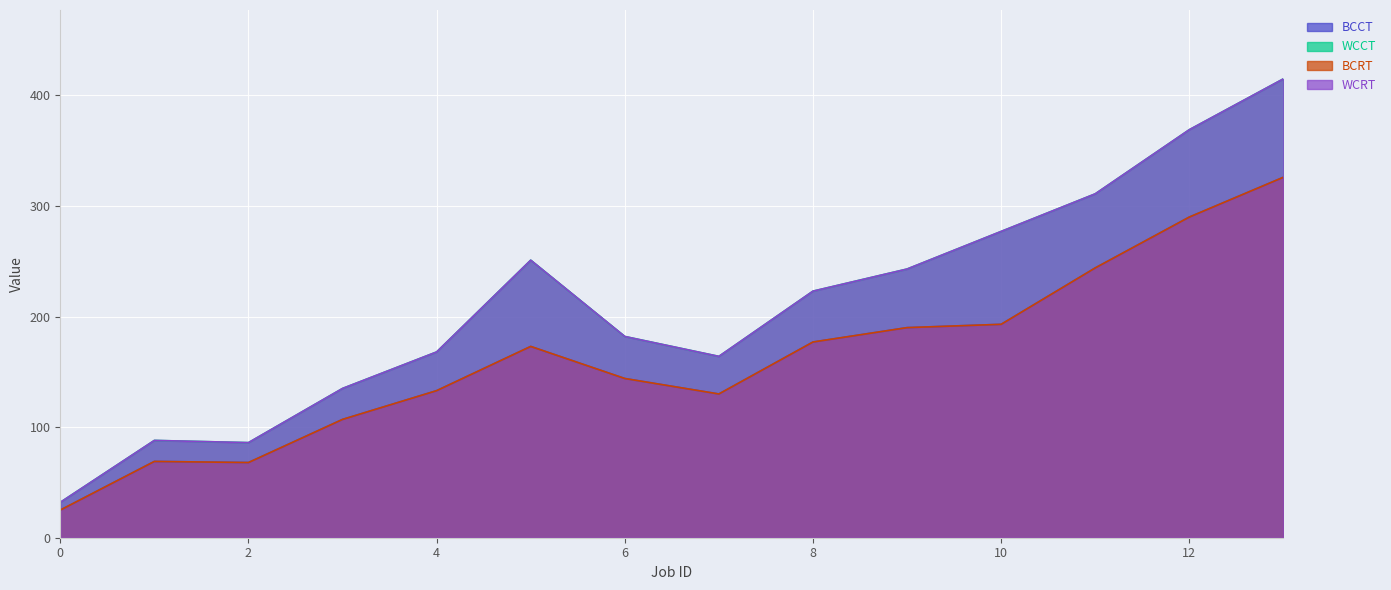

At which category does WCCT reach its first local valley?

2